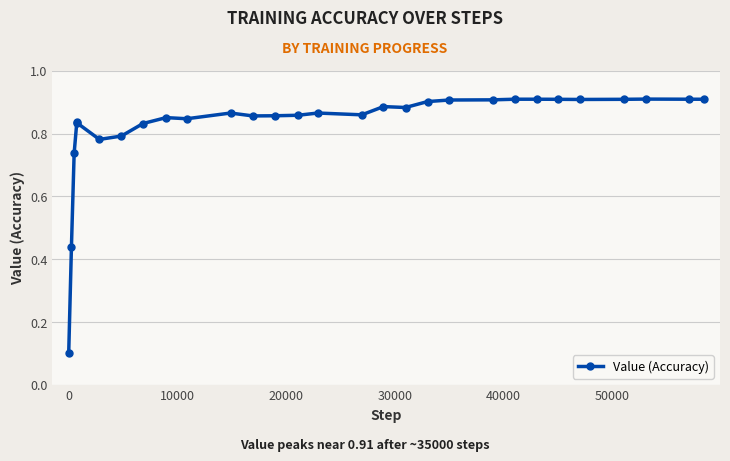

True or false: the data has more than 2 interior local peaks.

True